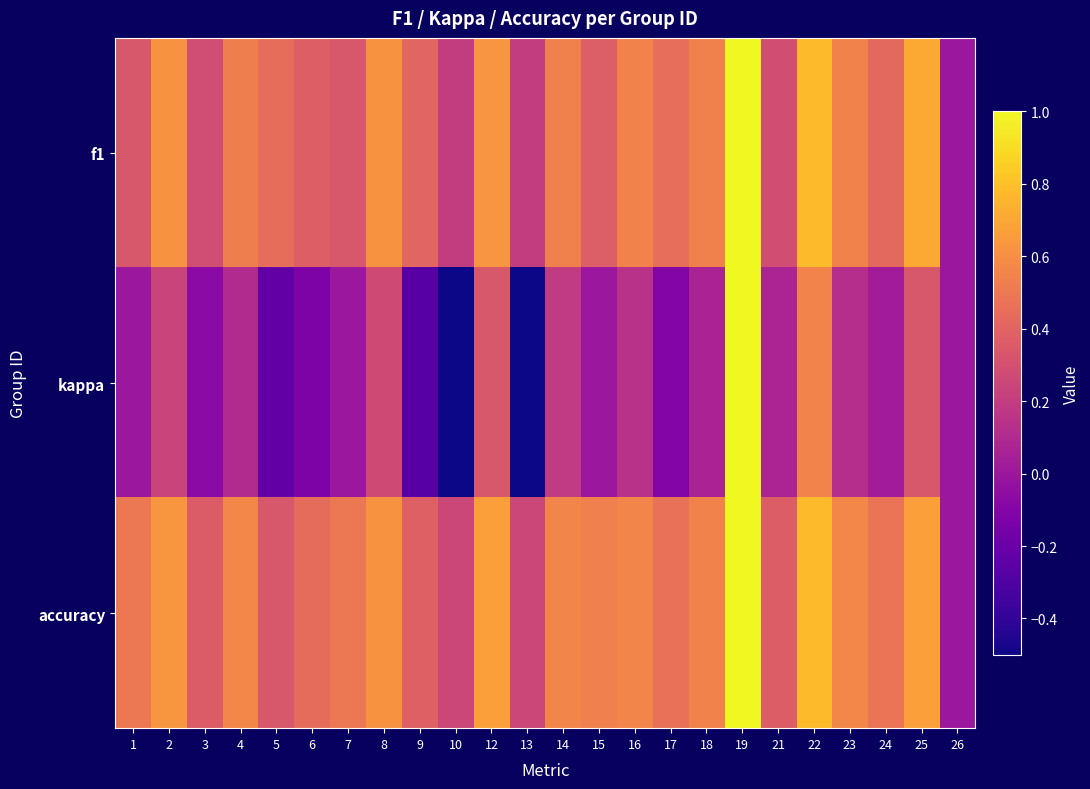

List the series in order of their peak value, highest first.

f1, kappa, accuracy